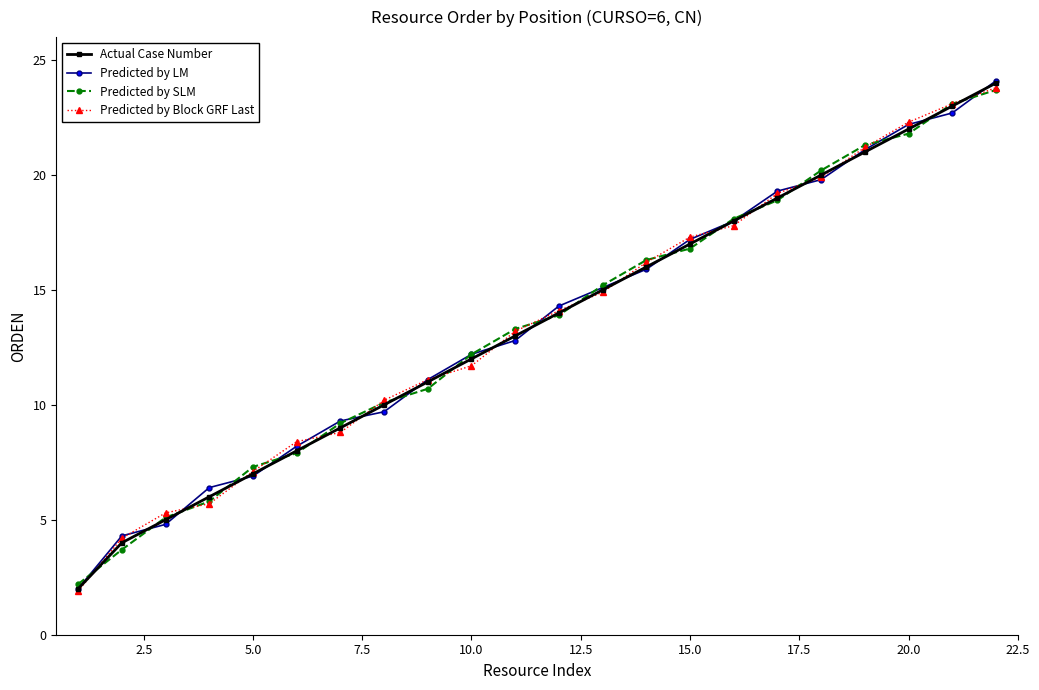

Which series ends up on top after the final intersection of Predicted by LM and Predicted by Block GRF Last?

Predicted by LM